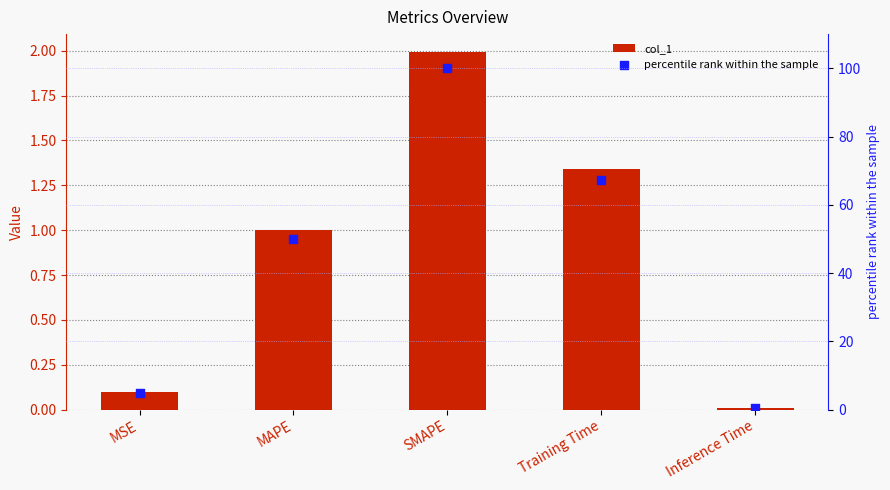

Which series has the widest spread of Y values?

percentile rank within the sample